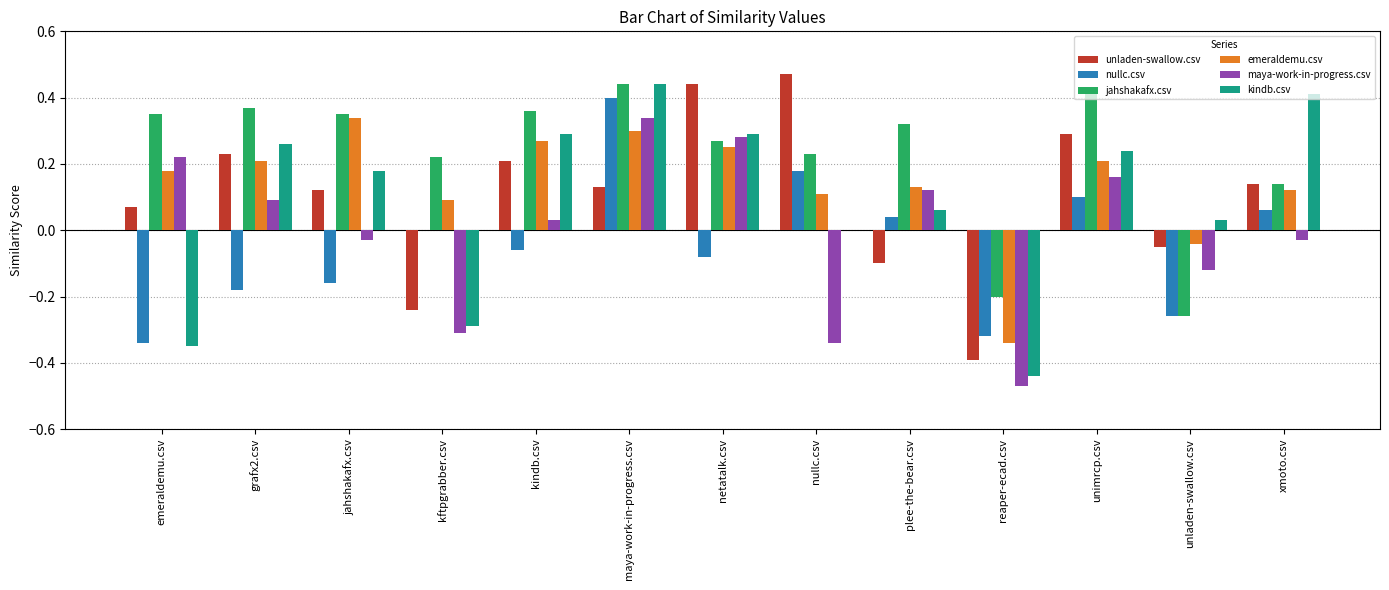

At which label does maya-work-in-progress.csv reach its peak?

maya-work-in-progress.csv